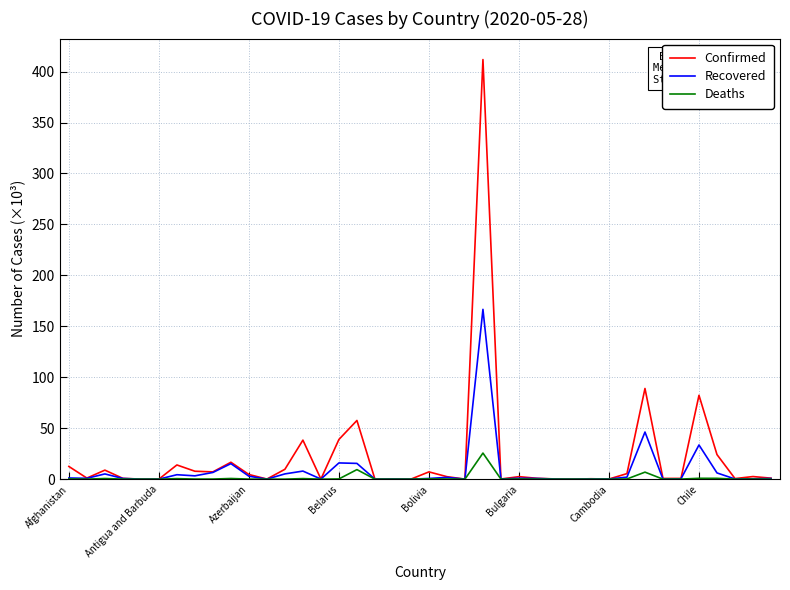

At how many categories does at least one series exceed 201750?

1